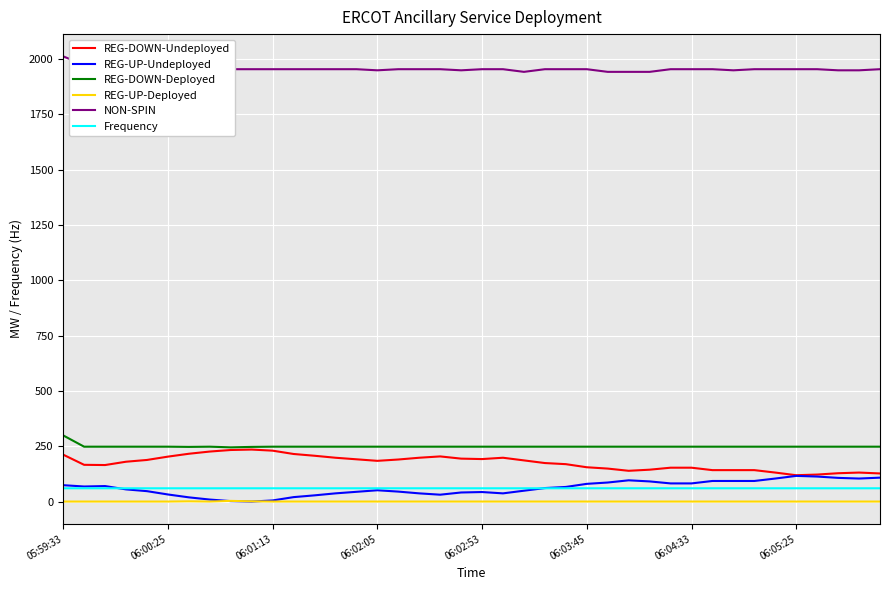

True or false: REG-UP-Deployed and NON-SPIN intersect in this chart.

False